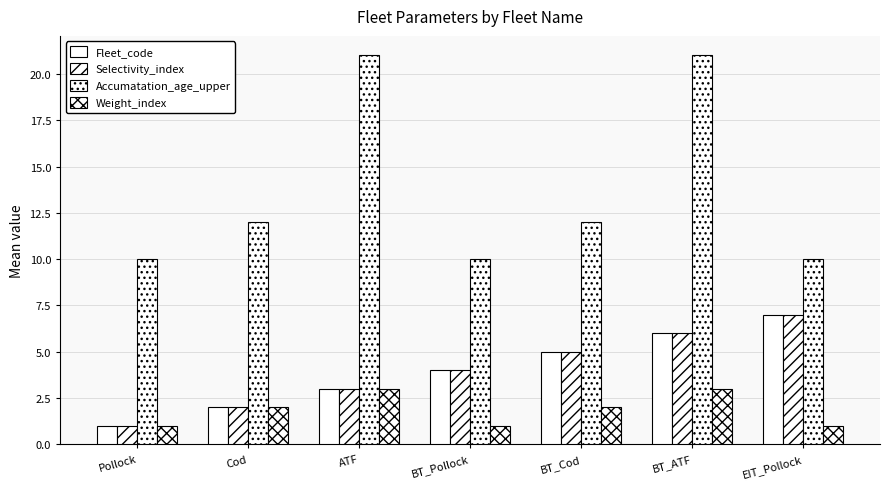

Reading right to left, list all the values displayed in this chart.

Fleet_code: EIT_Pollock=7	BT_ATF=6	BT_Cod=5	BT_Pollock=4	ATF=3	Cod=2	Pollock=1
Selectivity_index: EIT_Pollock=7	BT_ATF=6	BT_Cod=5	BT_Pollock=4	ATF=3	Cod=2	Pollock=1
Accumatation_age_upper: EIT_Pollock=10	BT_ATF=21	BT_Cod=12	BT_Pollock=10	ATF=21	Cod=12	Pollock=10
Weight_index: EIT_Pollock=1	BT_ATF=3	BT_Cod=2	BT_Pollock=1	ATF=3	Cod=2	Pollock=1